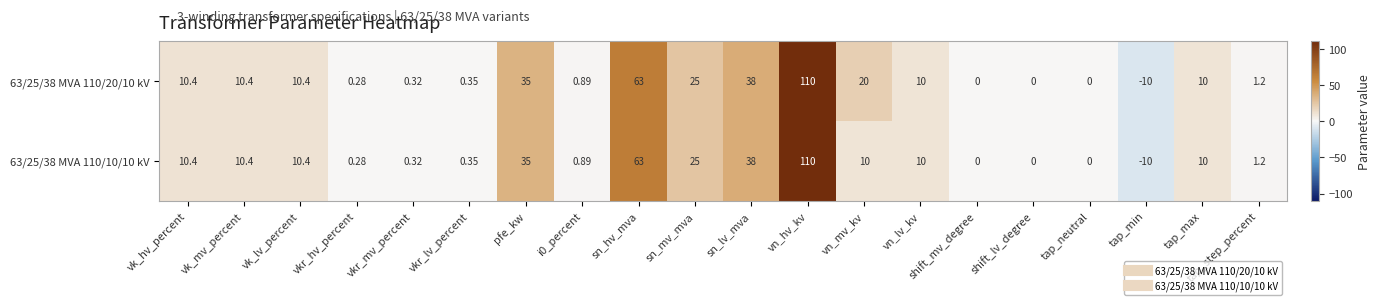

At how many categories does at least one series exceed 57?

2